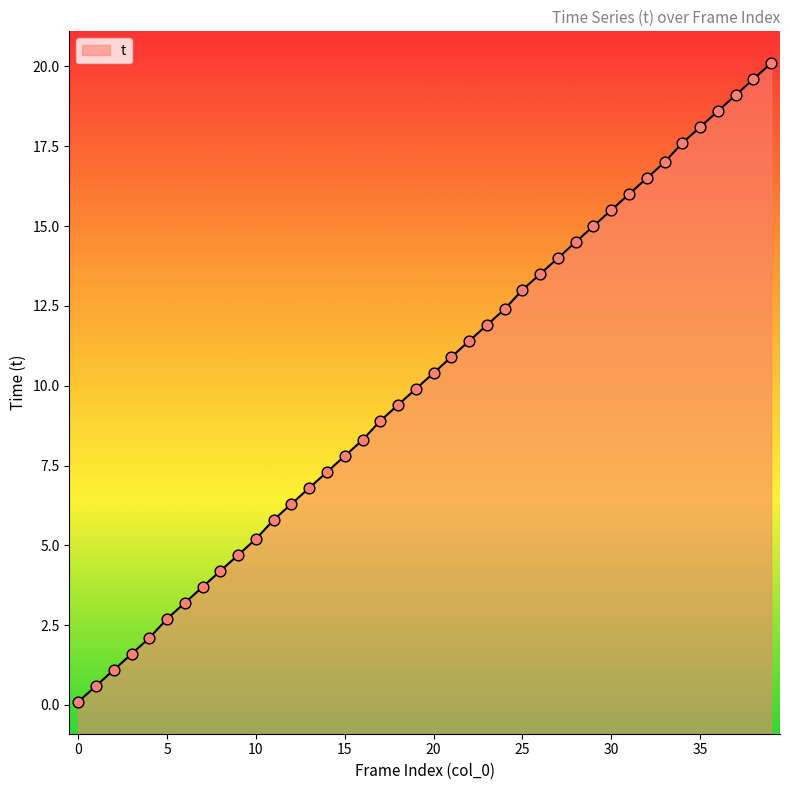

What is the change in value from 16 to 38?

+11.3